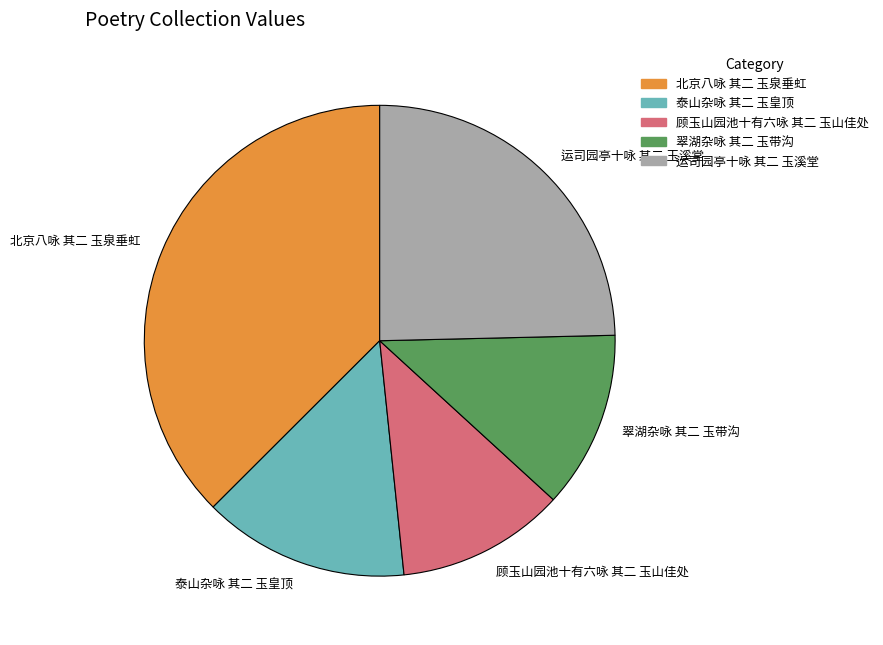

Rank the categories by value from highest to lowest.

北京八咏 其二 玉泉垂虹, 运司园亭十咏 其二 玉溪堂, 泰山杂咏 其二 玉皇顶, 翠湖杂咏 其二 玉带沟, 顾玉山园池十有六咏 其二 玉山佳处